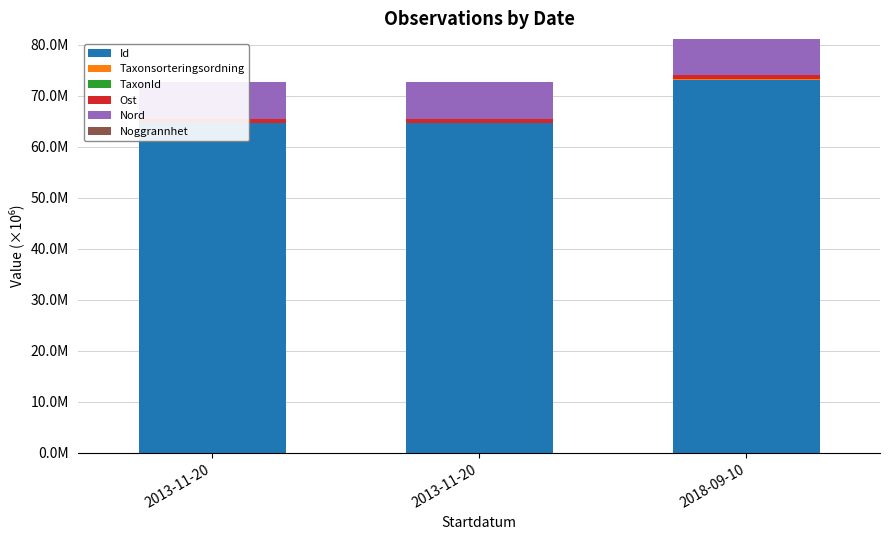

Is it true that Taxonsorteringsordning equals 0.1 at 2013-11-20?

False